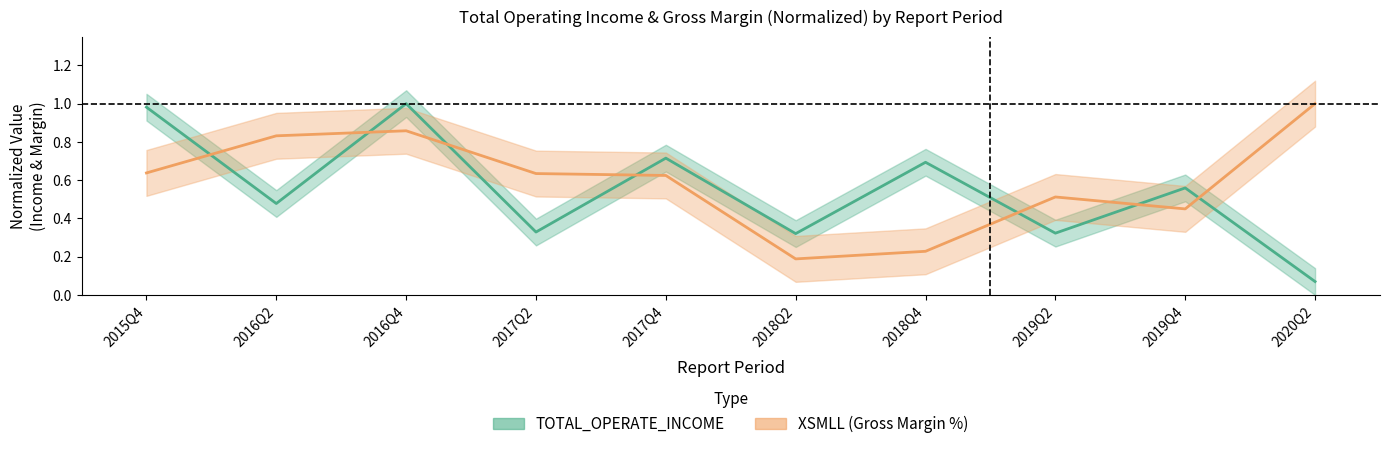

What is the maximum value for XSMLL?

1.0